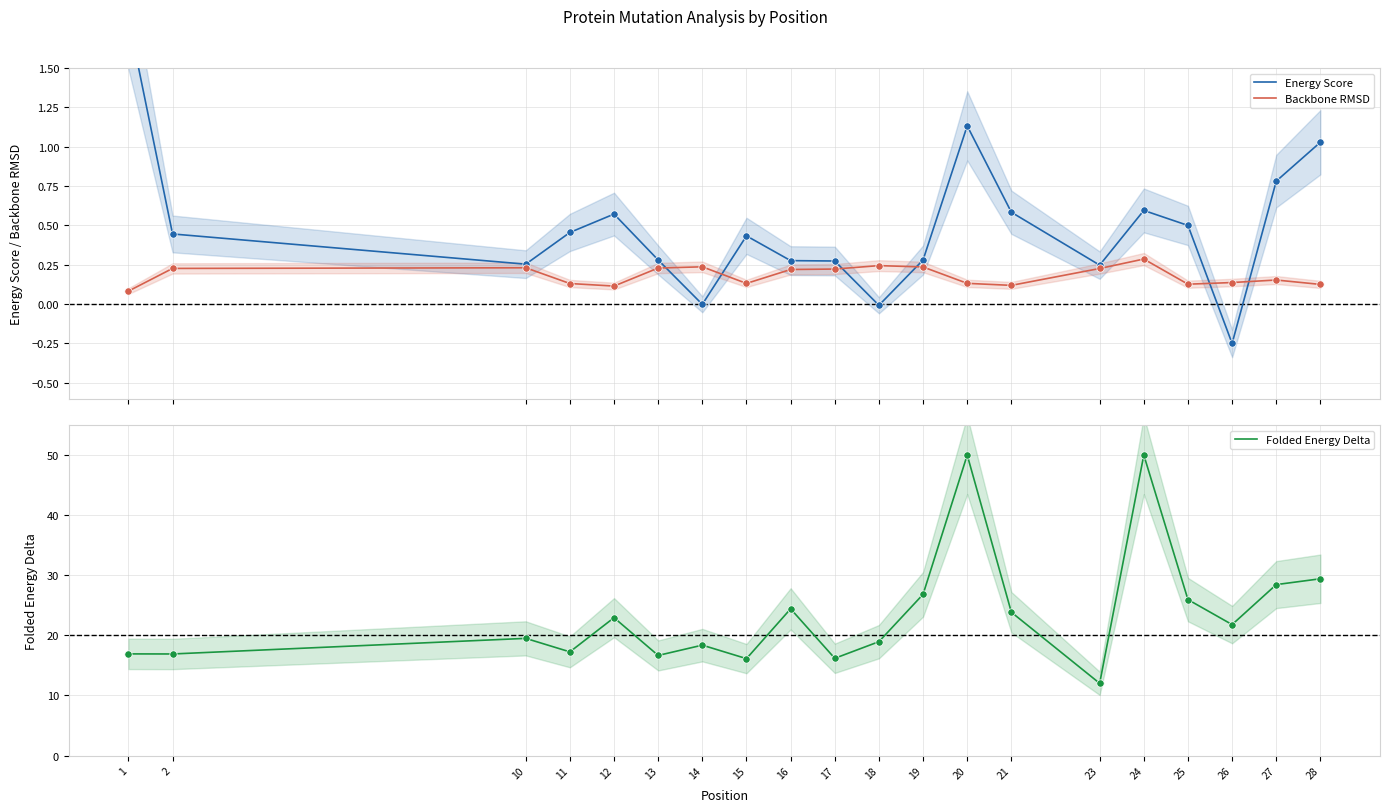

Is the value of Backbone RMSD at 12 greater than the value of Energy Score at 16?

No